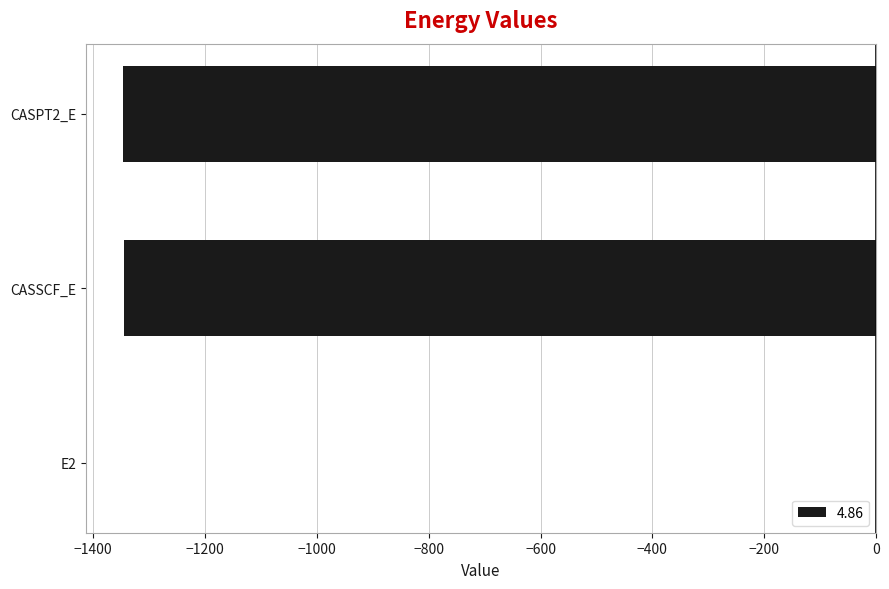

Where is the data nearest to the value -673?

CASSCF_E